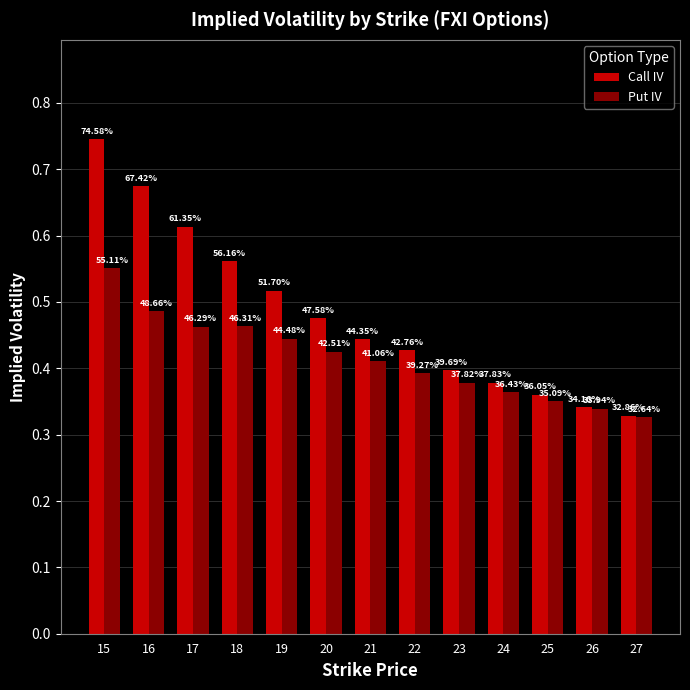

What are all the series names shown in the legend?

Call IV, Put IV